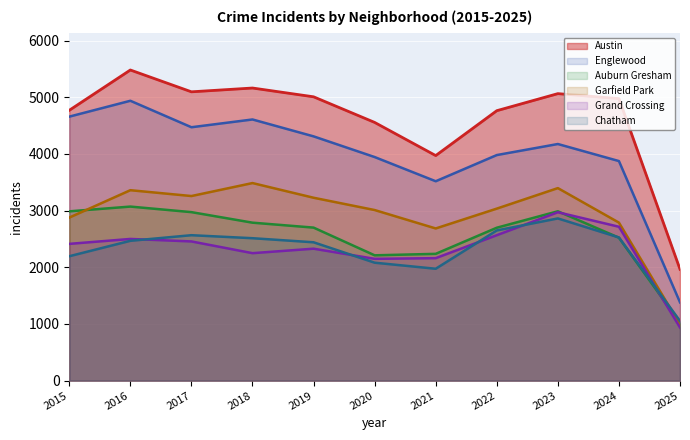

In Grand Crossing, how many points are higher than both neighbors (excluding endpoints)?

3